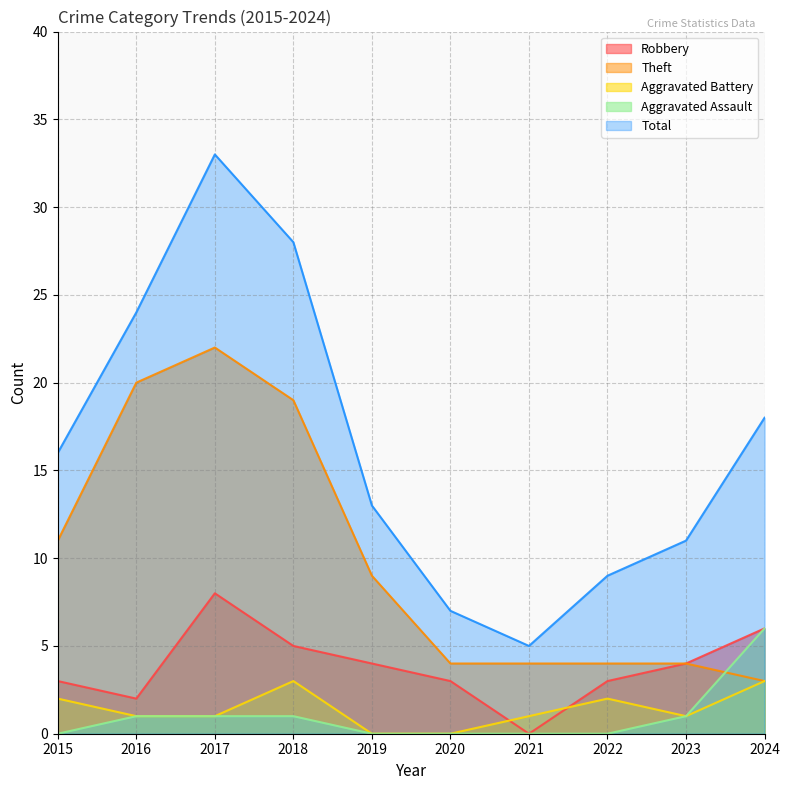

What is the total value across all series at 2023?

21